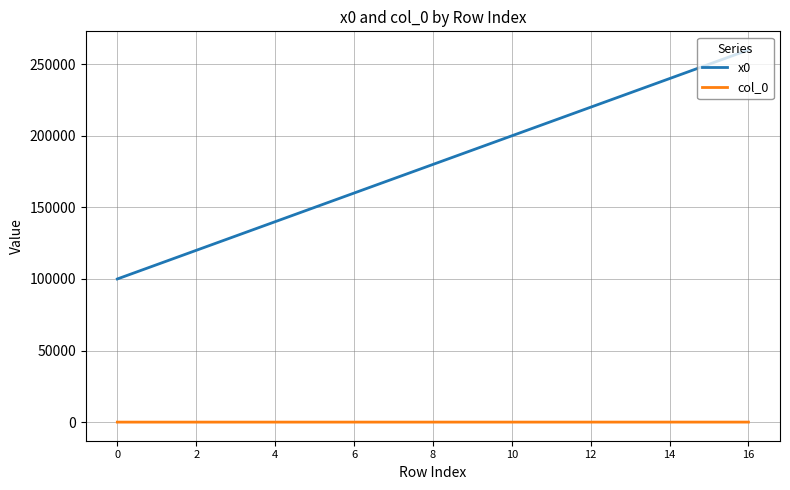

Which series has the largest range (max minus min)?

x0